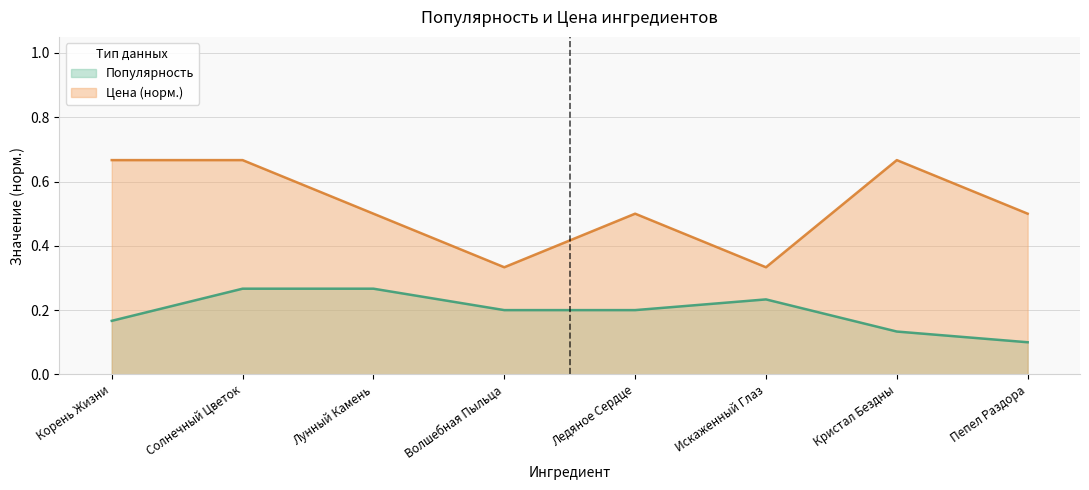

At which category does the chart reach its minimum across all series?

Пепел Раздора